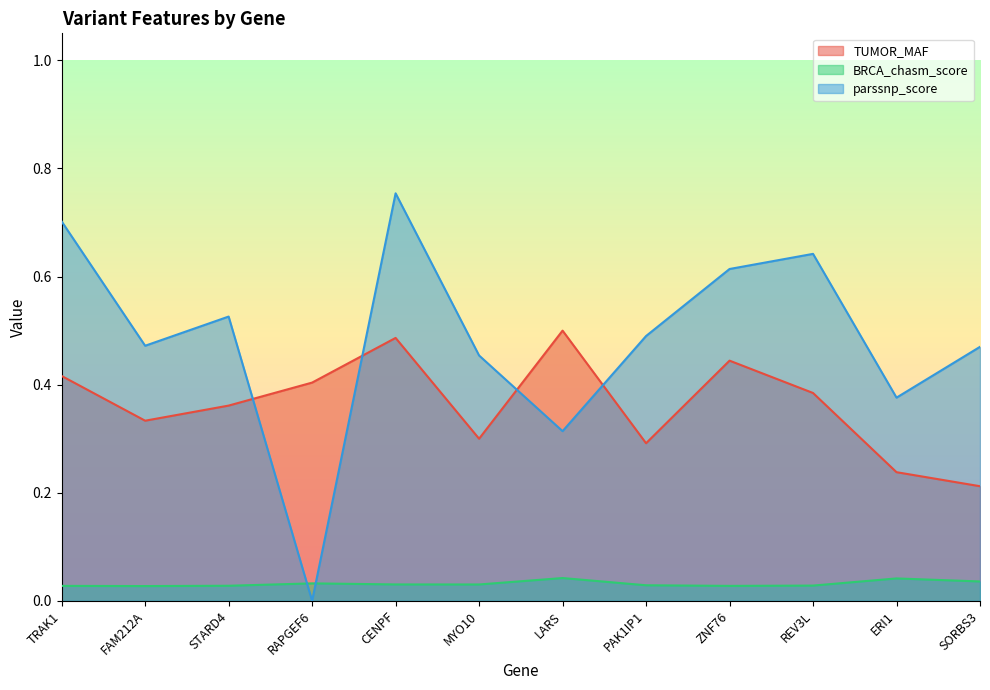

How many lines are shown in the chart?

3